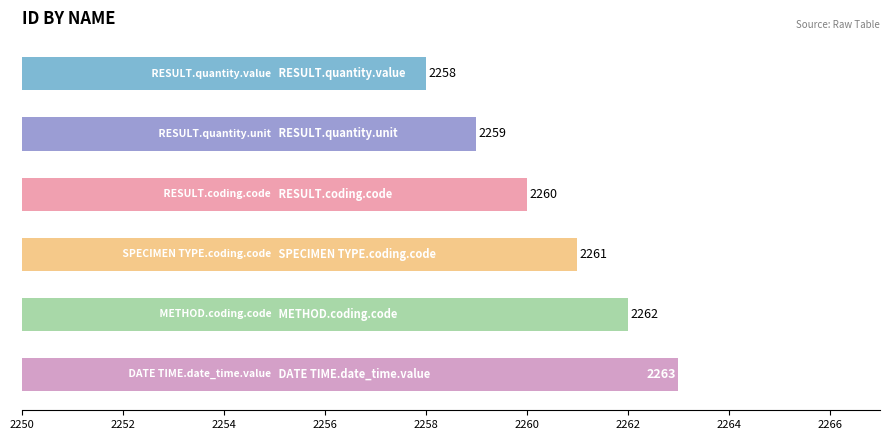

Reading bottom to top, extract all data points from this chart.

2263	2262	2261	2260	2259	2258